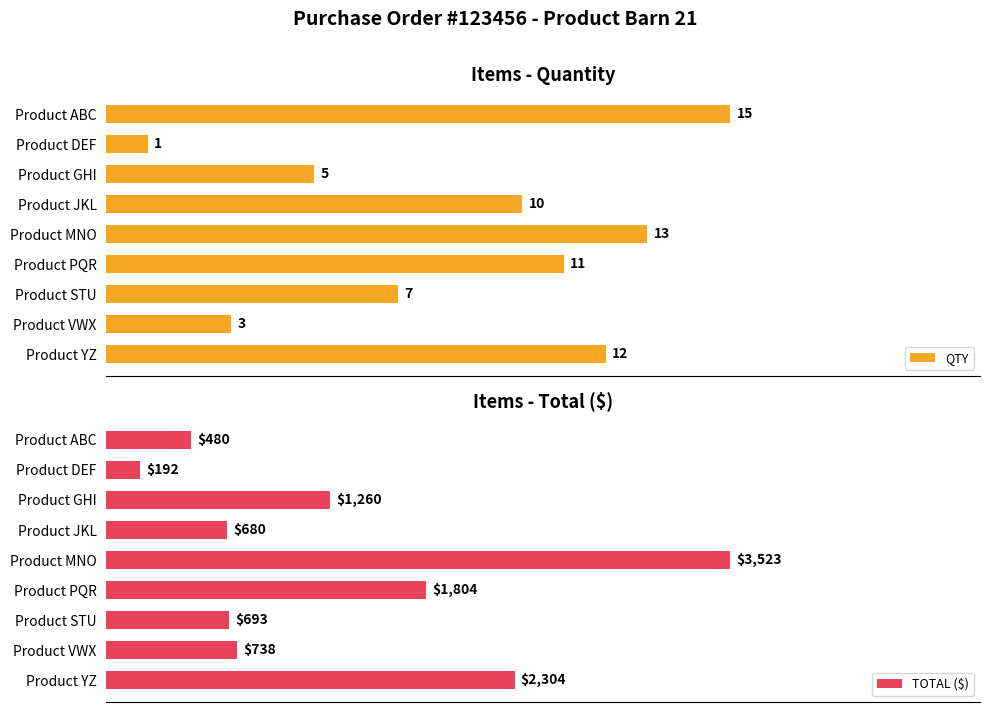

Which category has the highest value in the QTY series?

Product ABC